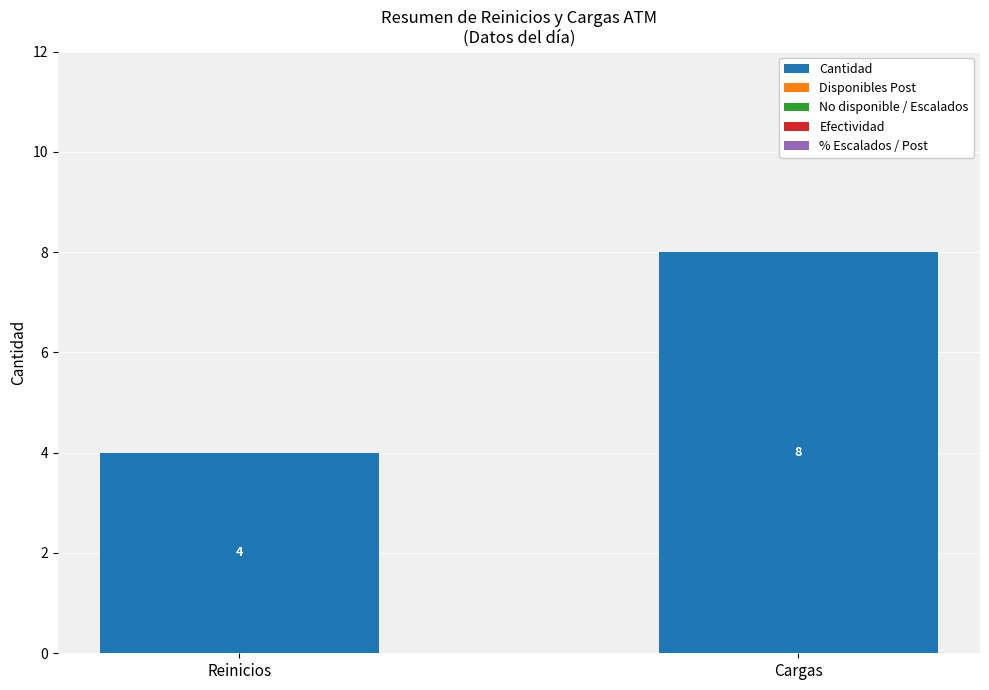

Reading left to right, list all the values displayed in this chart.

4	8